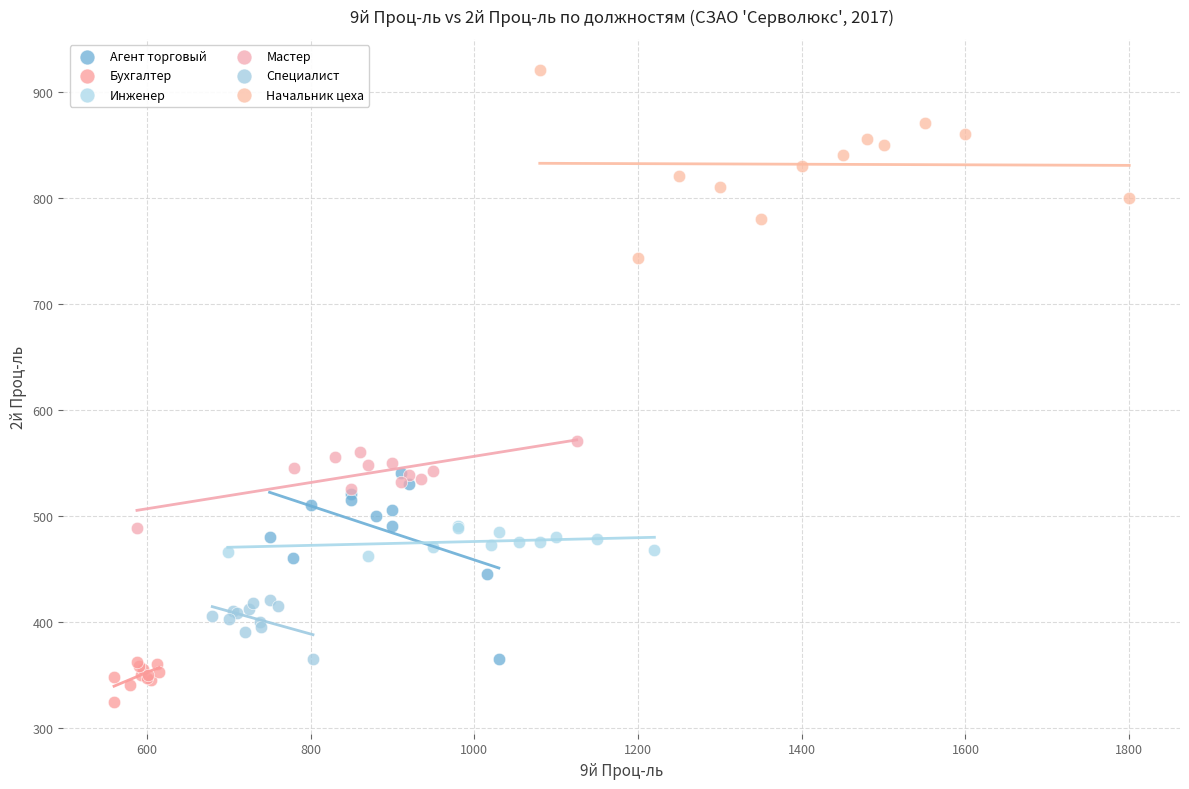

Which series reaches the maximum Y coordinate?

Начальник цеха